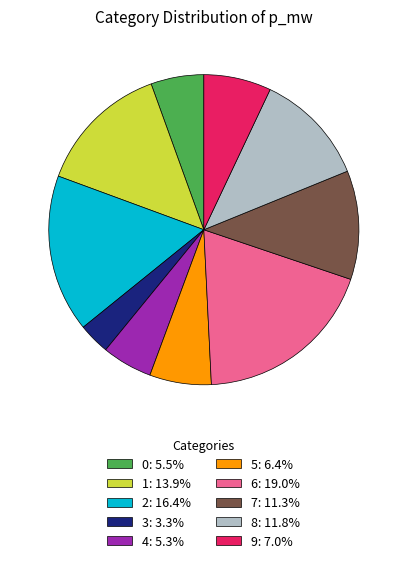

Is 0: 5.5% the majority of the pie?

No